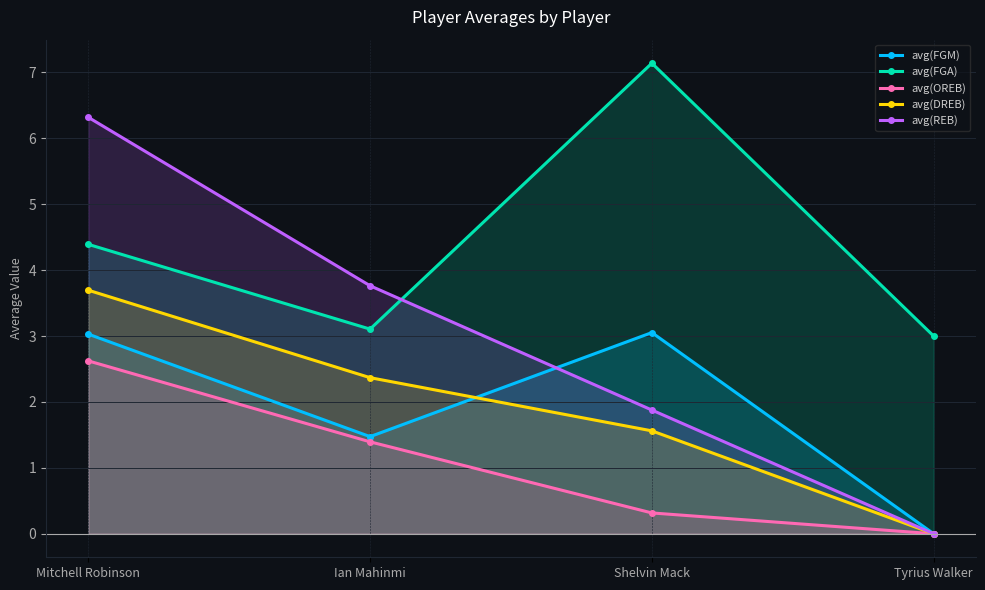

True or false: avg(DREB) and avg(FGM) intersect in this chart.

True